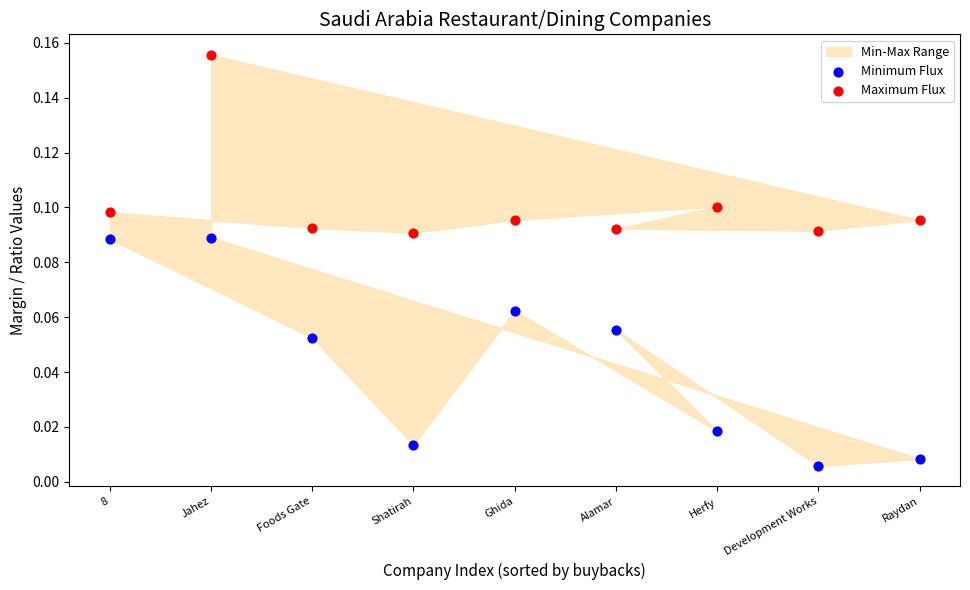

Across all data points, what is the range of X values (max minus min)?

8.0